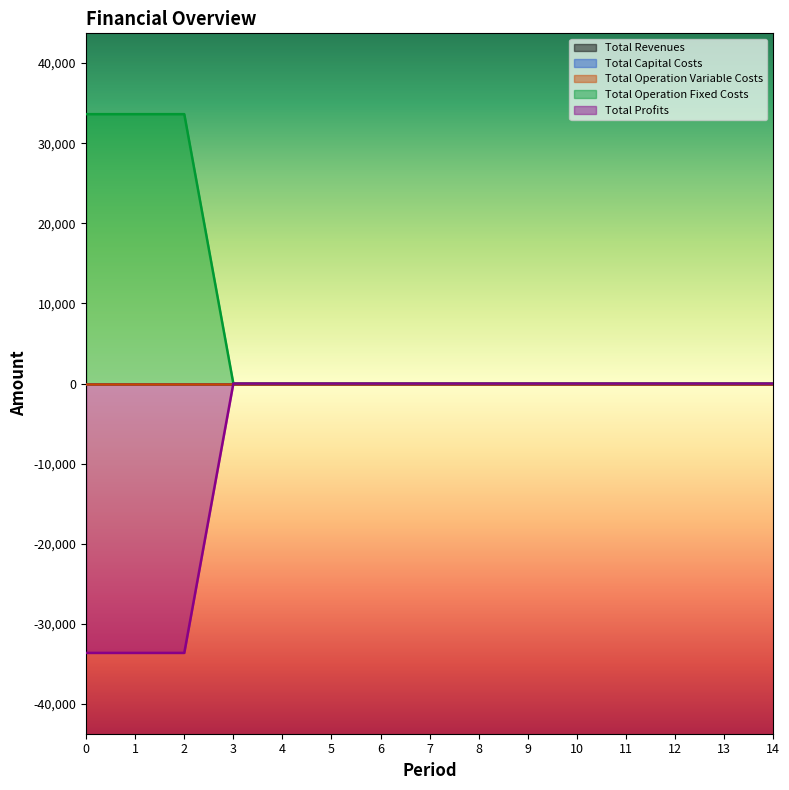

How many lines are shown in the chart?

5